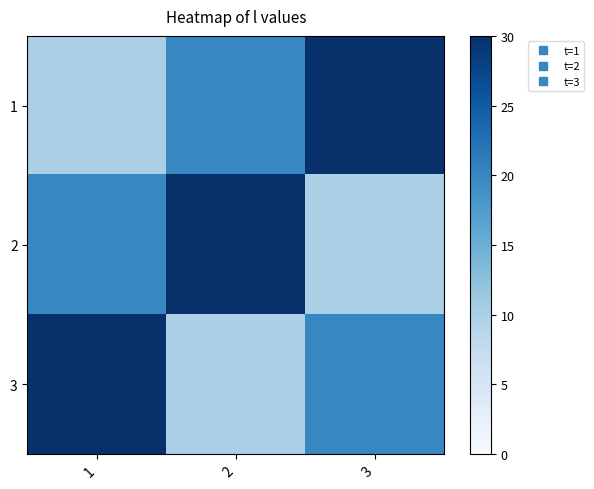

Reading left to right, what are all the values shown in this chart?

1: 1=10	2=20	3=30
2: 1=20	2=30	3=10
3: 1=30	2=10	3=20